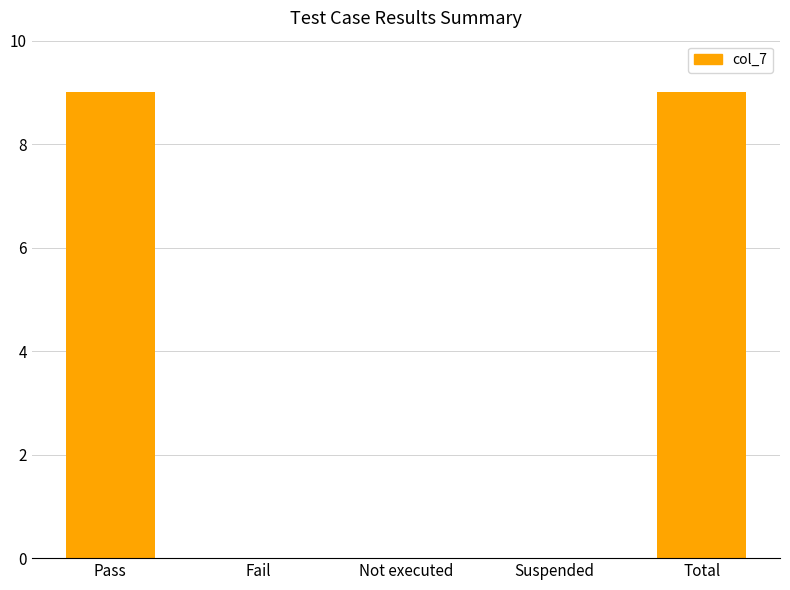

Is it true that the value at Total is 9?

True